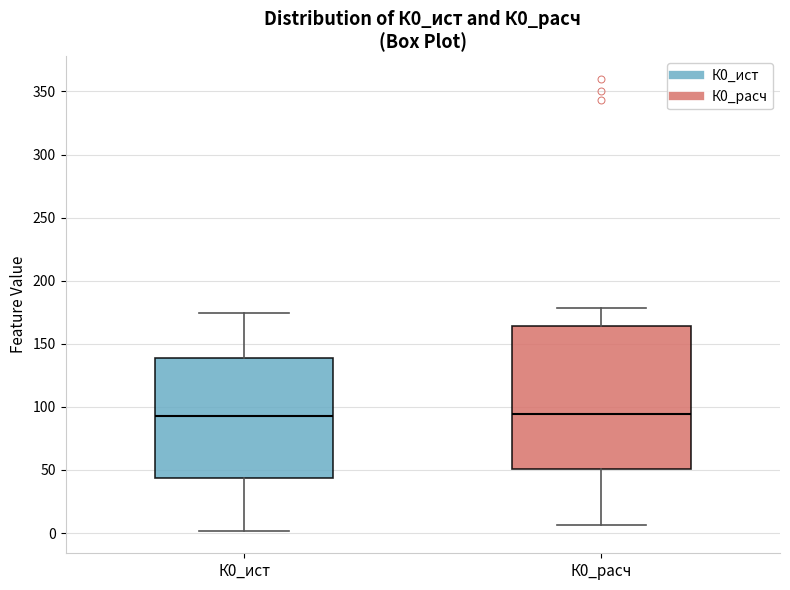

Reading left to right, transcribe this box plot: for each box, give where its median line is, the range the box spans, and where its two whiskers end, as read against the y-axis. The values are not printed on the chart, so give them approximately, as read against the axis.

К0_ист: median 95, box 45 to 140, whiskers 0 to 175
К0_расч: median 95, box 50 to 165, whiskers 5 to 180